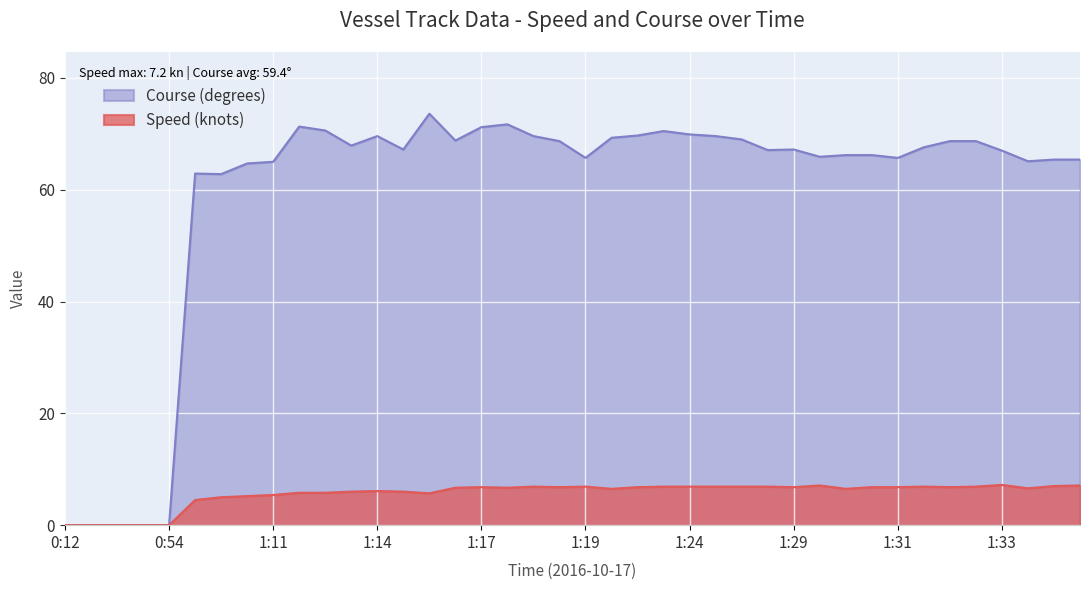

What is the difference between the maximum and second lowest values in the Course (degrees) series?

73.6